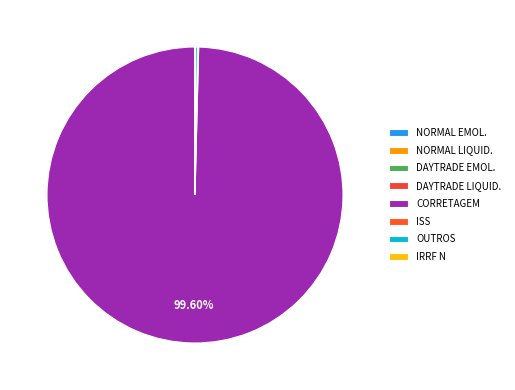

True or false: IRRF N accounts for 0% of the total.

True